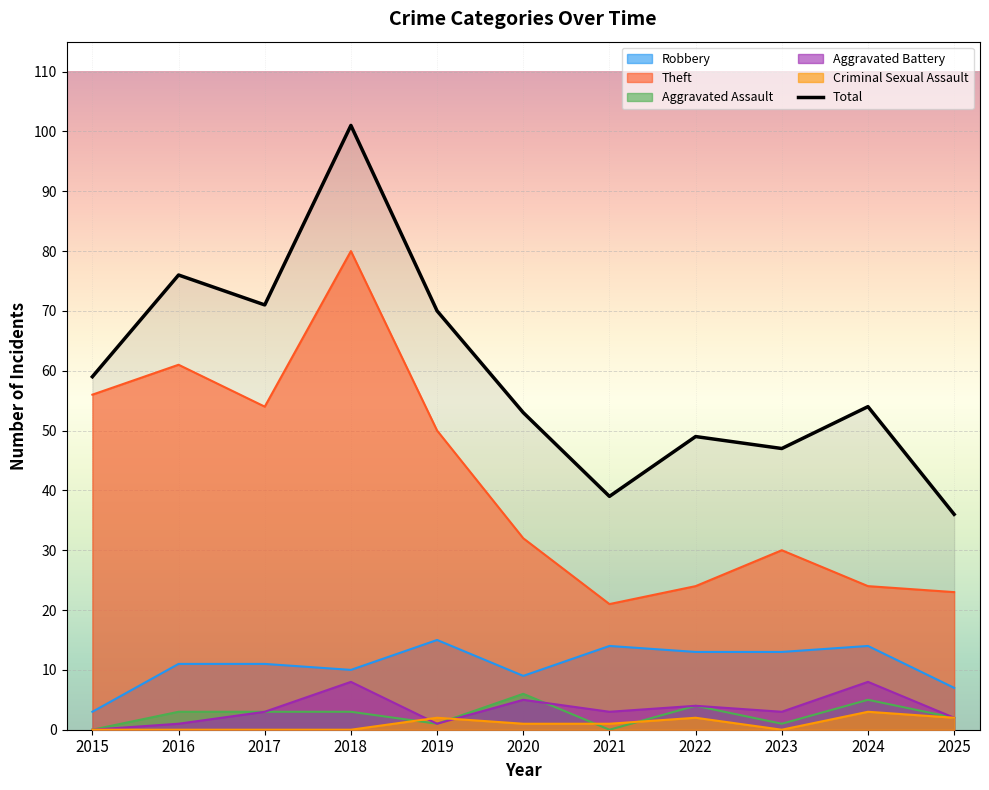

Is it true that Robbery equals 5 at 2016?

False